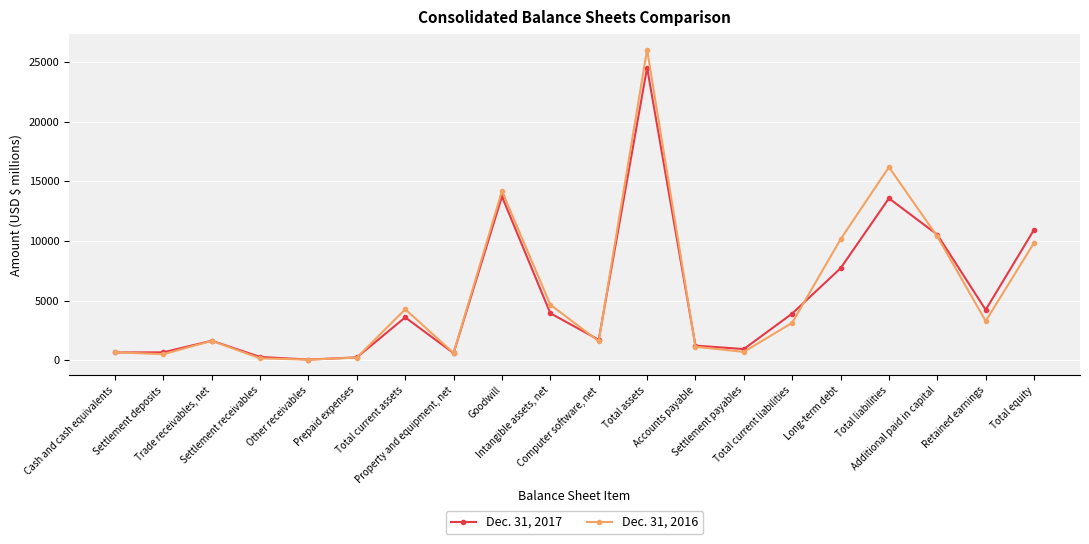

What is the spread (max minus min) of values at Intangible assets, net?

714